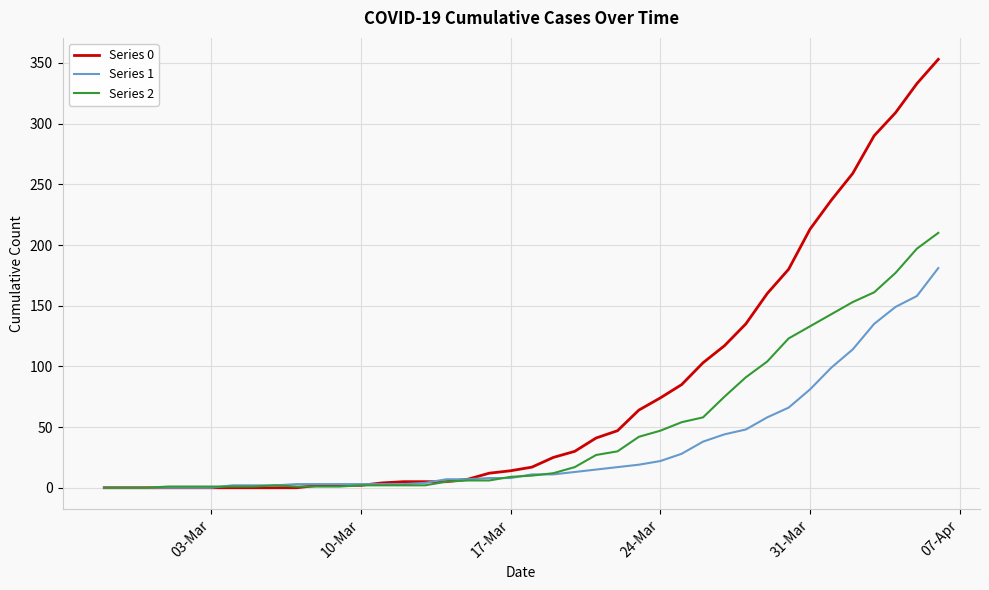

Which series has the largest total across all categories?

Series 0